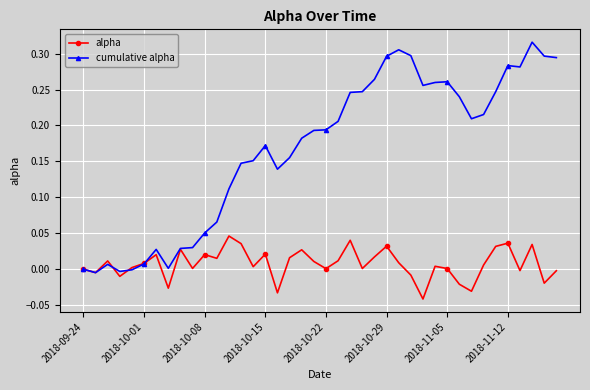

True or false: alpha and cumulative alpha intersect in this chart.

True